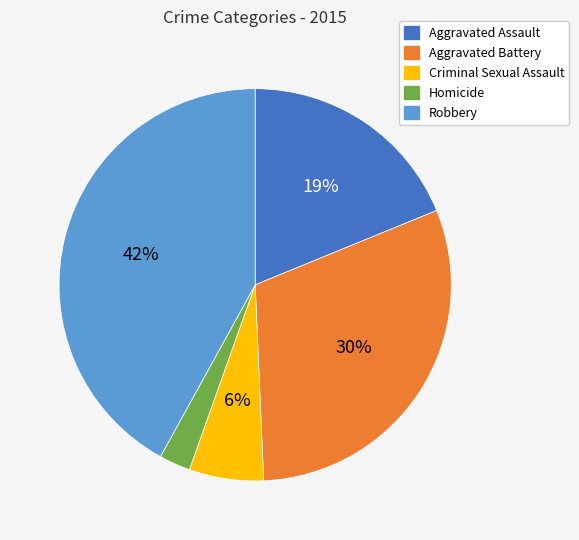

What is the smallest slice in the pie chart?

Homicide